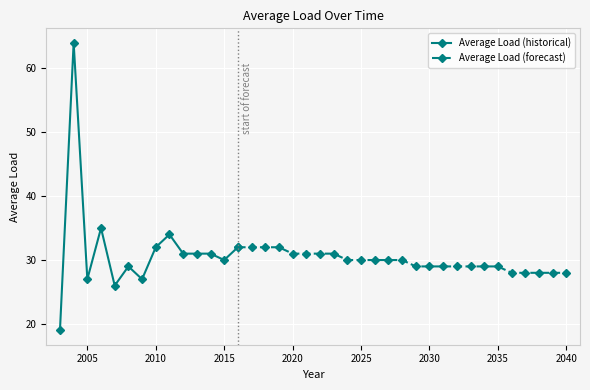

What is the greatest value displayed?

64